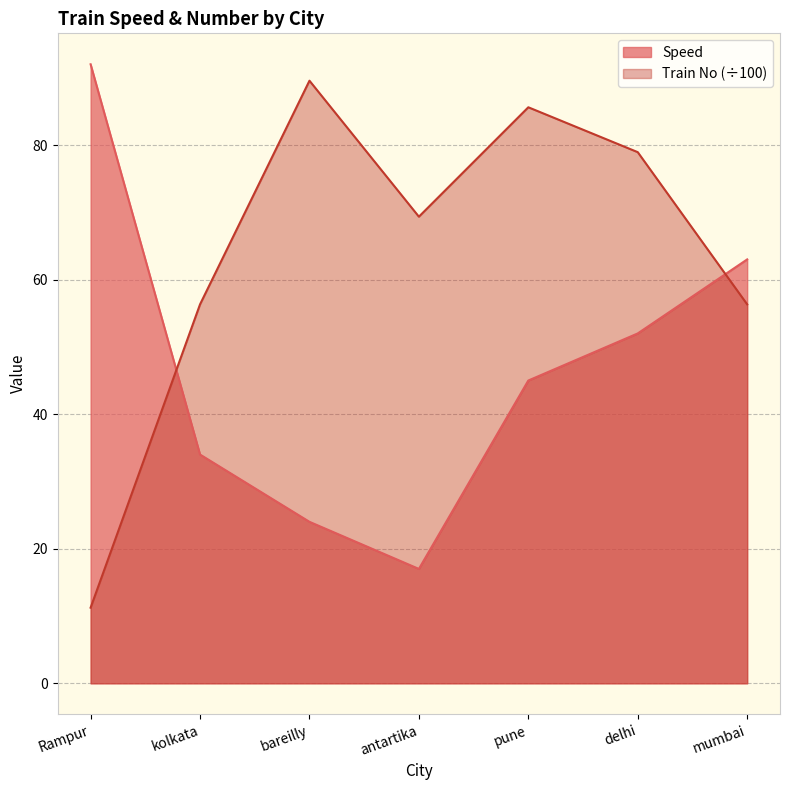

How many intersections are there between Train No and Speed?

2